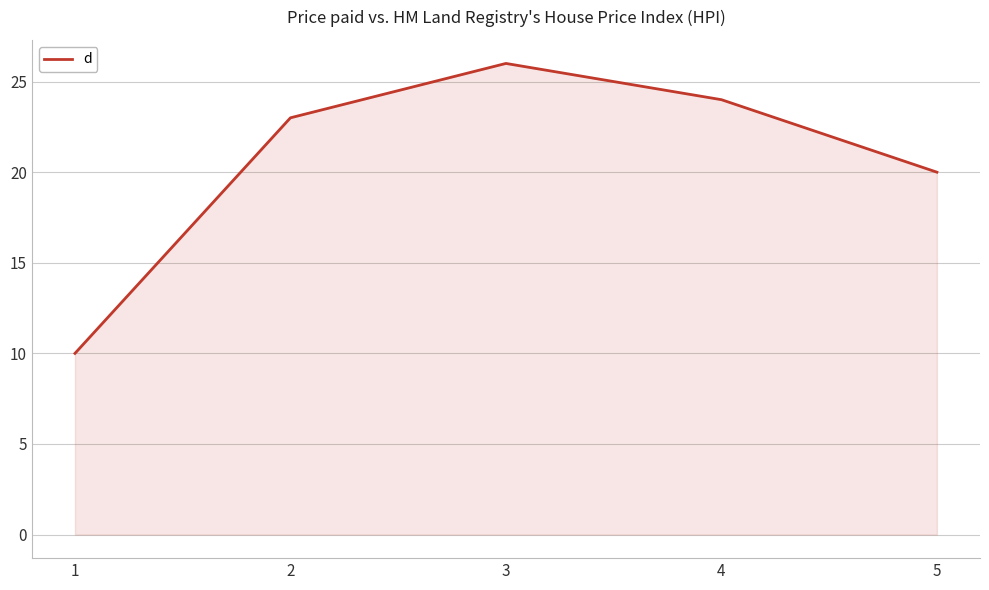

The chart shows a value of 8 at 4. True or false?

False